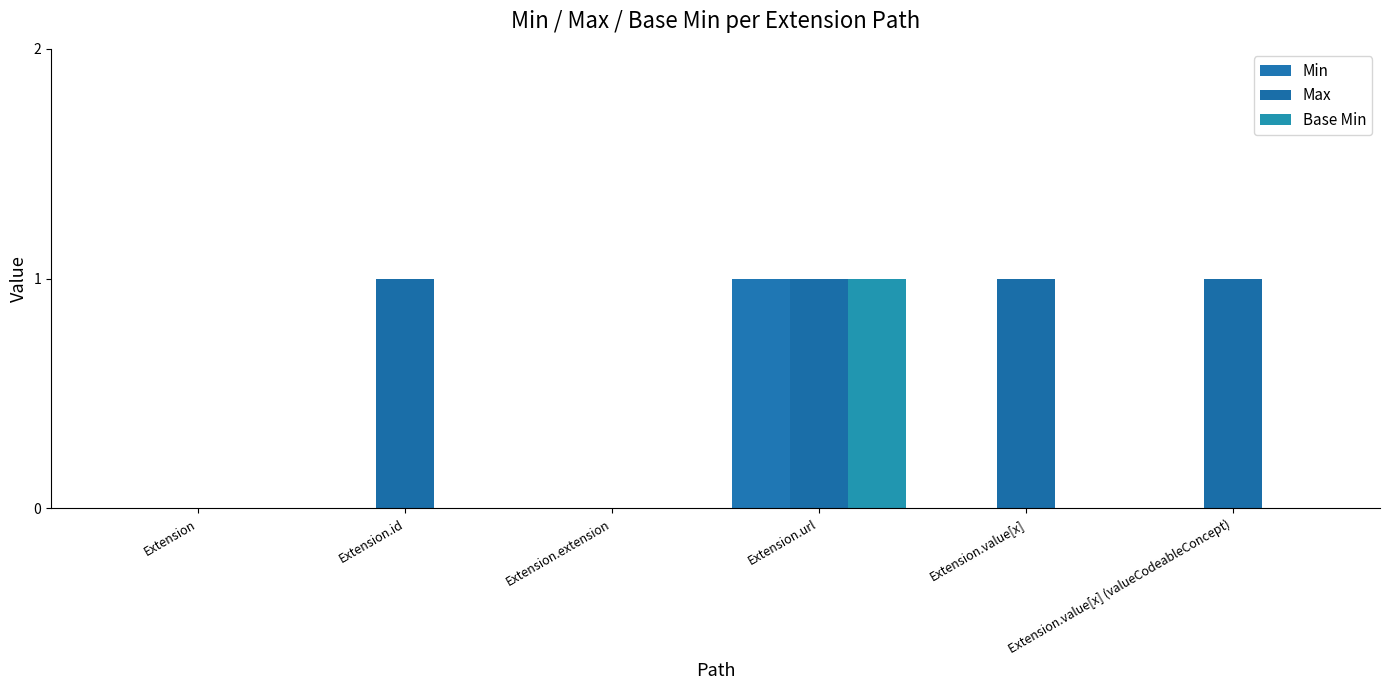

What value does the Max series have at Extension.id?

1